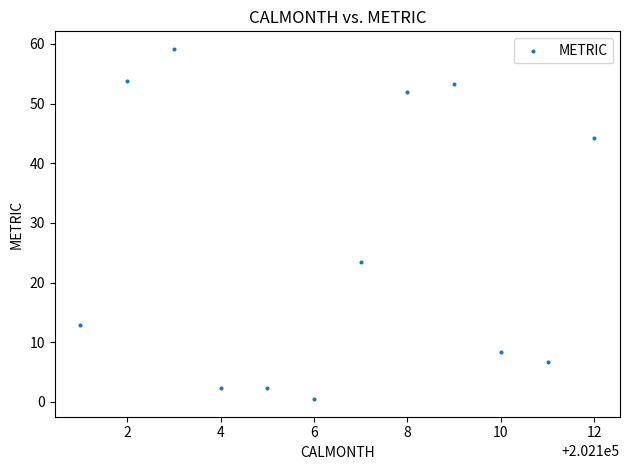

What is the average X value?

202106.5